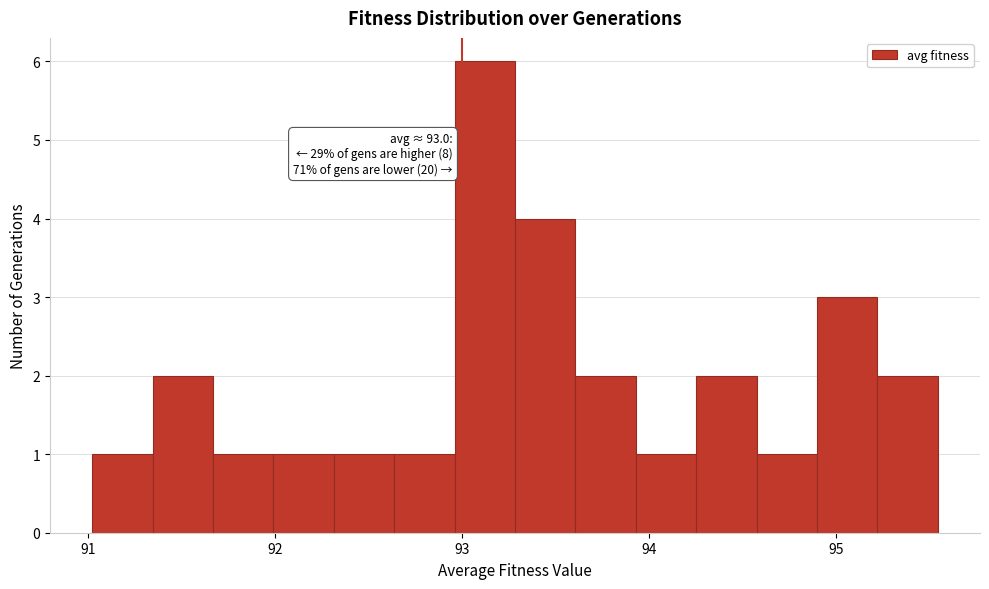

Read against the x-axis, roughly where is the centre of the tallest bar?

93.1